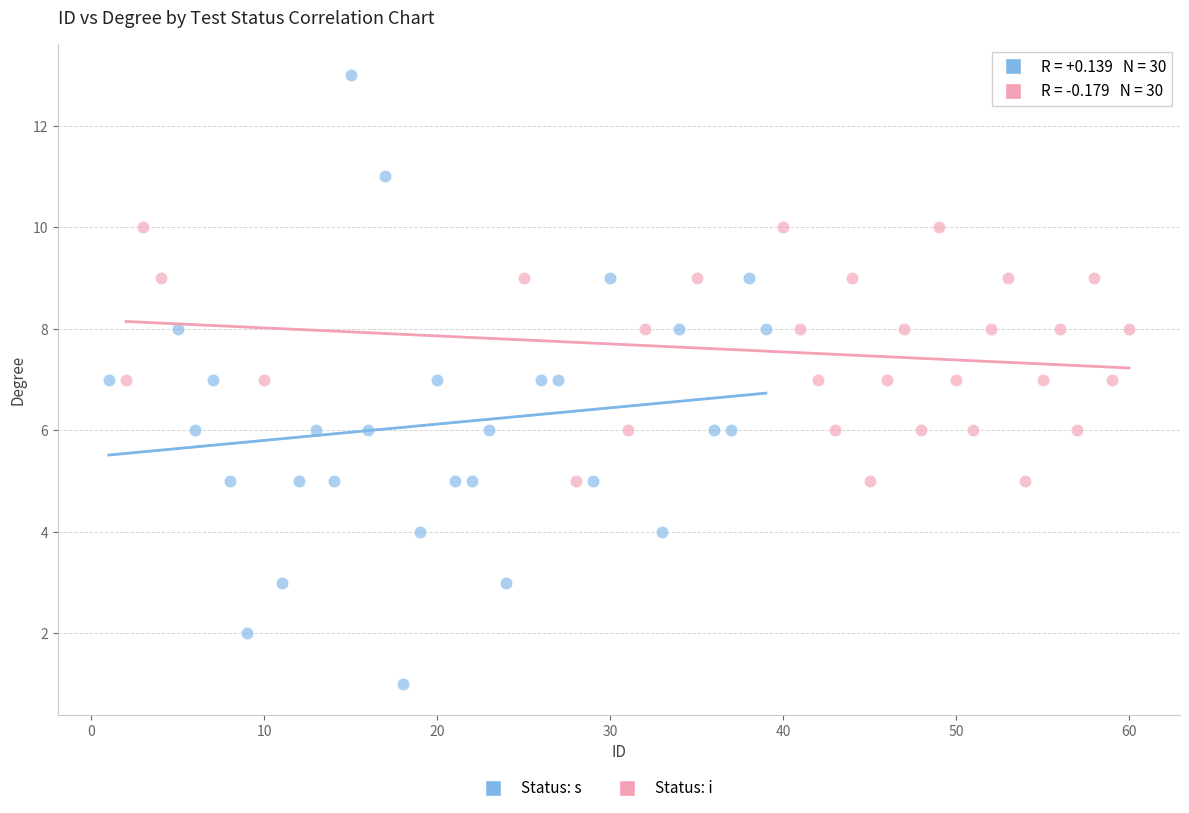

Which series contains the highest Y value?

Status: s